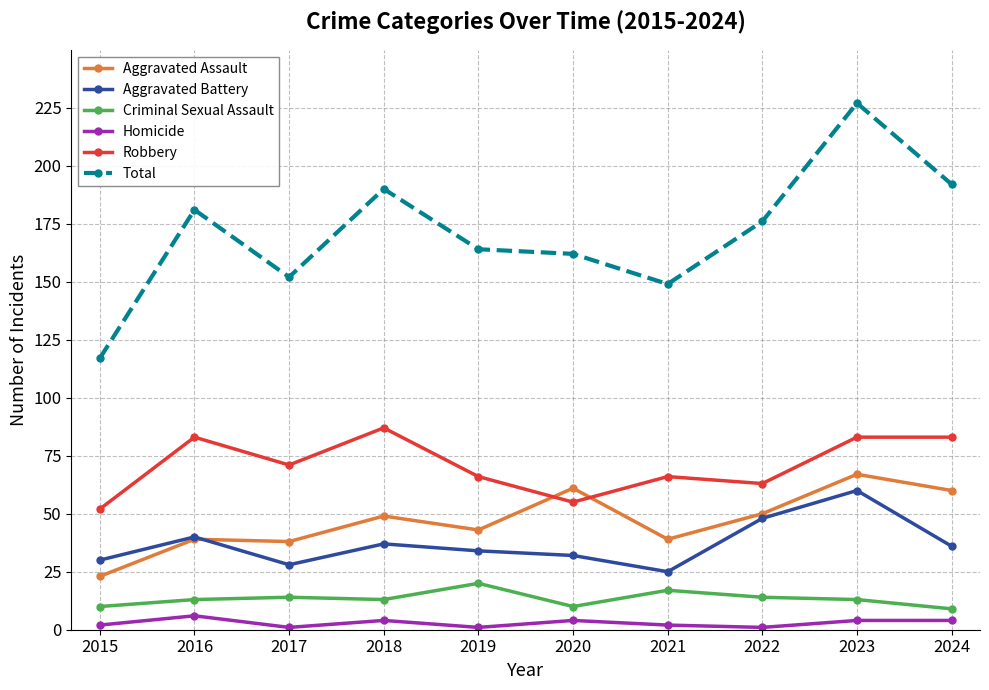

What is the lowest value of the Total series?

117